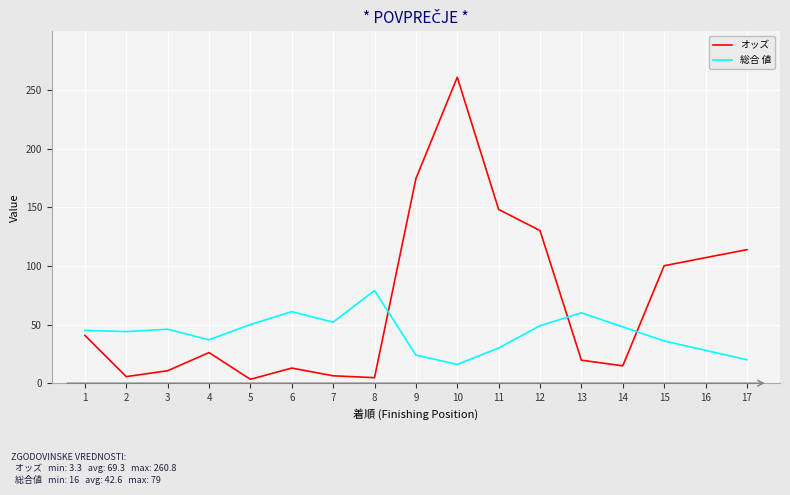

Which series changed the most between 12 and 13?

オッズ